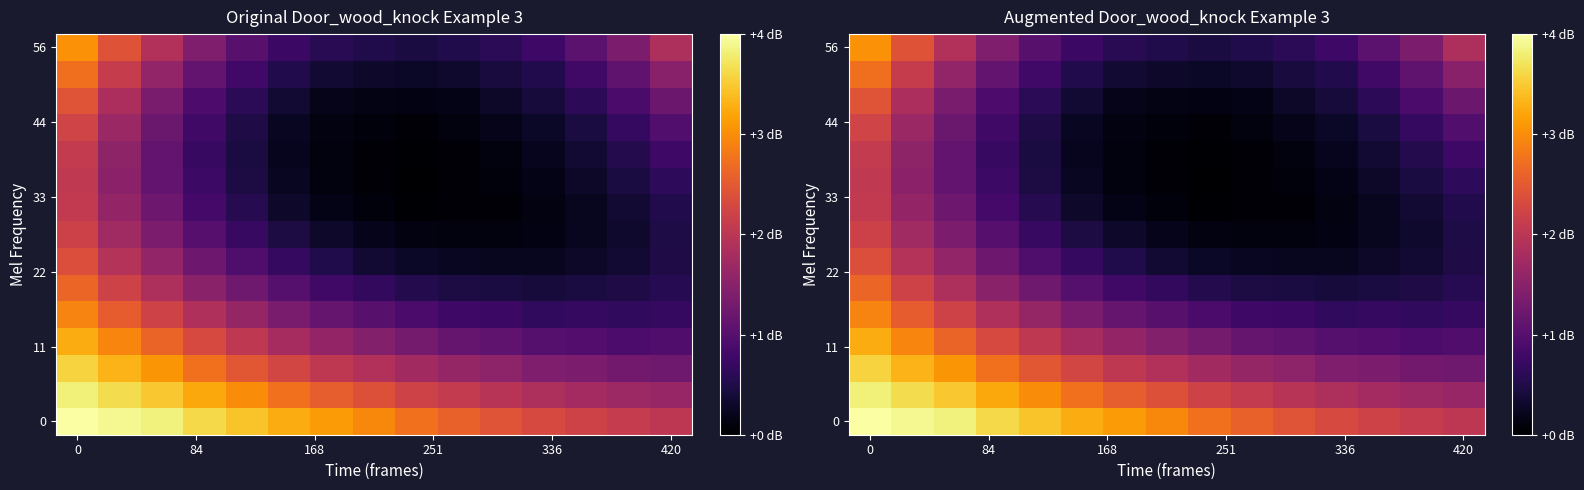

What is the total value across all series at 0?

4.5